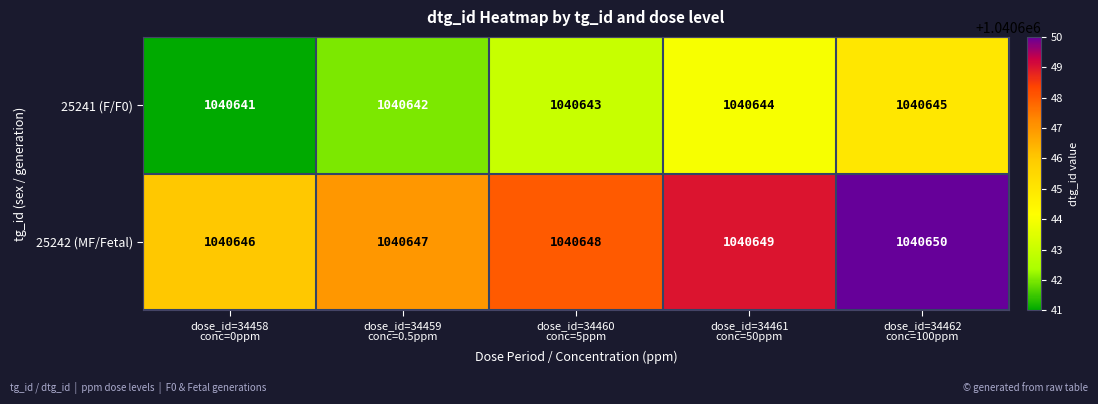

What is the highest value of the 25242 (MF/Fetal) series?

1040650